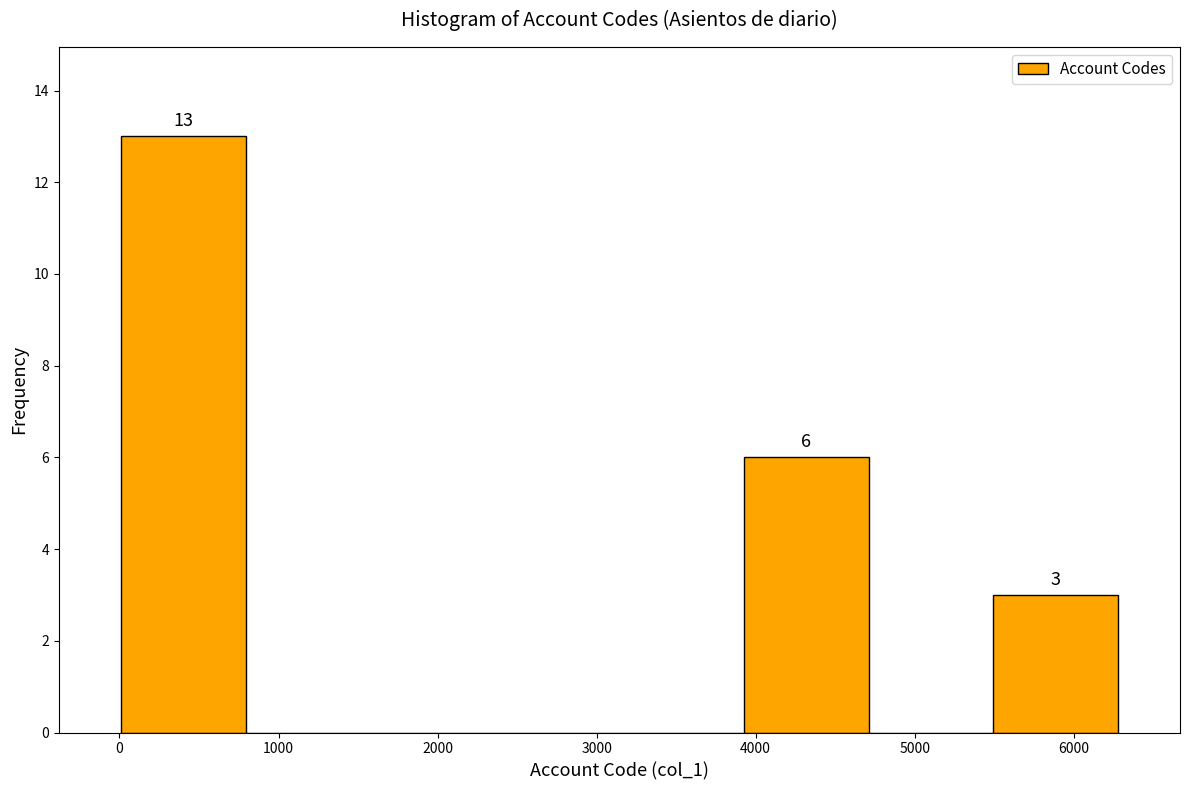

Over which range of the x-axis is the bar tallest?

0 to 800